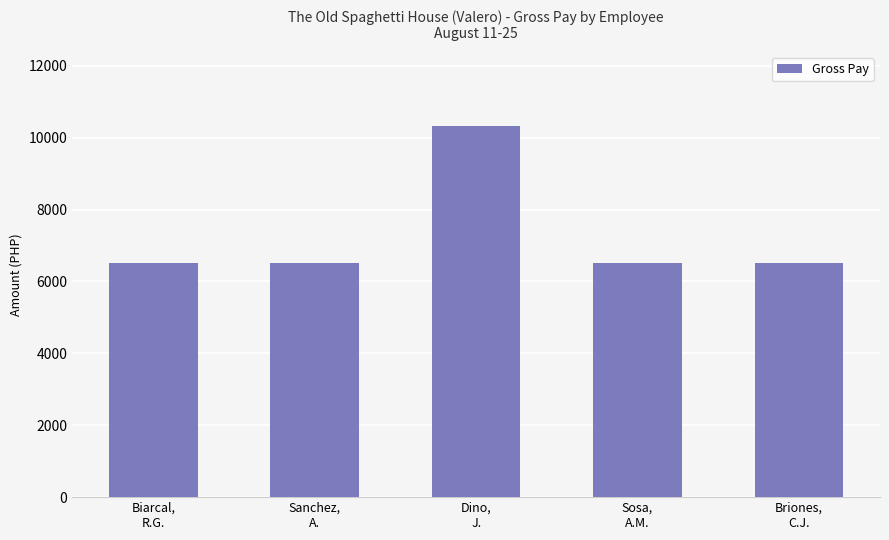

True or false: the data shows 10323 at Dino,
J..

True